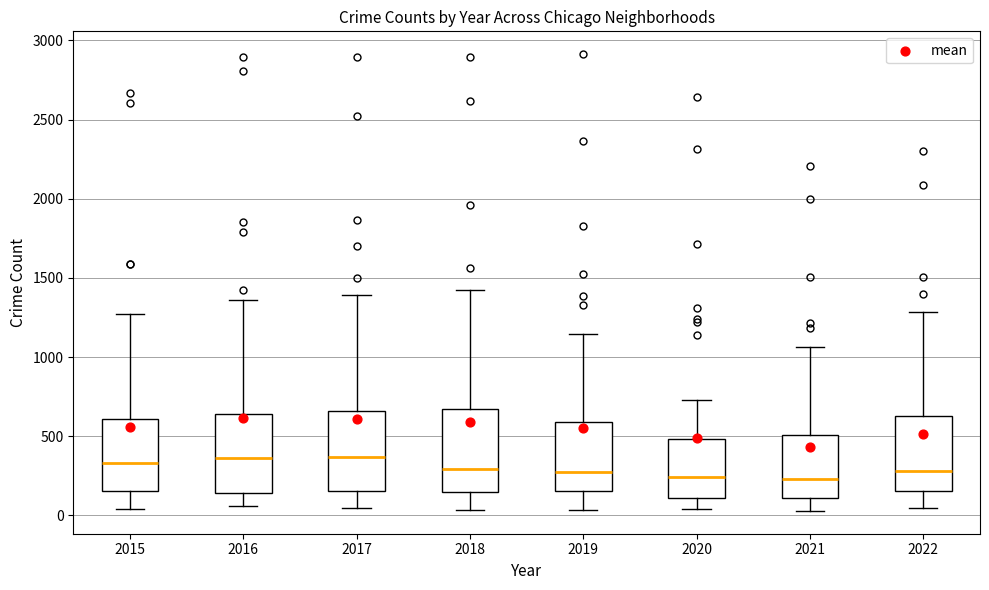

Reading left to right, transcribe this box plot: for each box, give where its median line is, the range the box spans, and where its two whiskers end, as read against the y-axis. The values are not printed on the chart, so give them approximately, as read against the axis.

2015: median 350, box 150 to 600, whiskers 50 to 1250
2016: median 350, box 150 to 650, whiskers 50 to 1350
2017: median 350, box 150 to 650, whiskers 50 to 1400
2018: median 300, box 150 to 700, whiskers 50 to 1450
2019: median 250, box 150 to 600, whiskers 50 to 1150
2020: median 250, box 100 to 500, whiskers 50 to 750
2021: median 250, box 100 to 500, whiskers 50 to 1050
2022: median 300, box 150 to 650, whiskers 50 to 1300